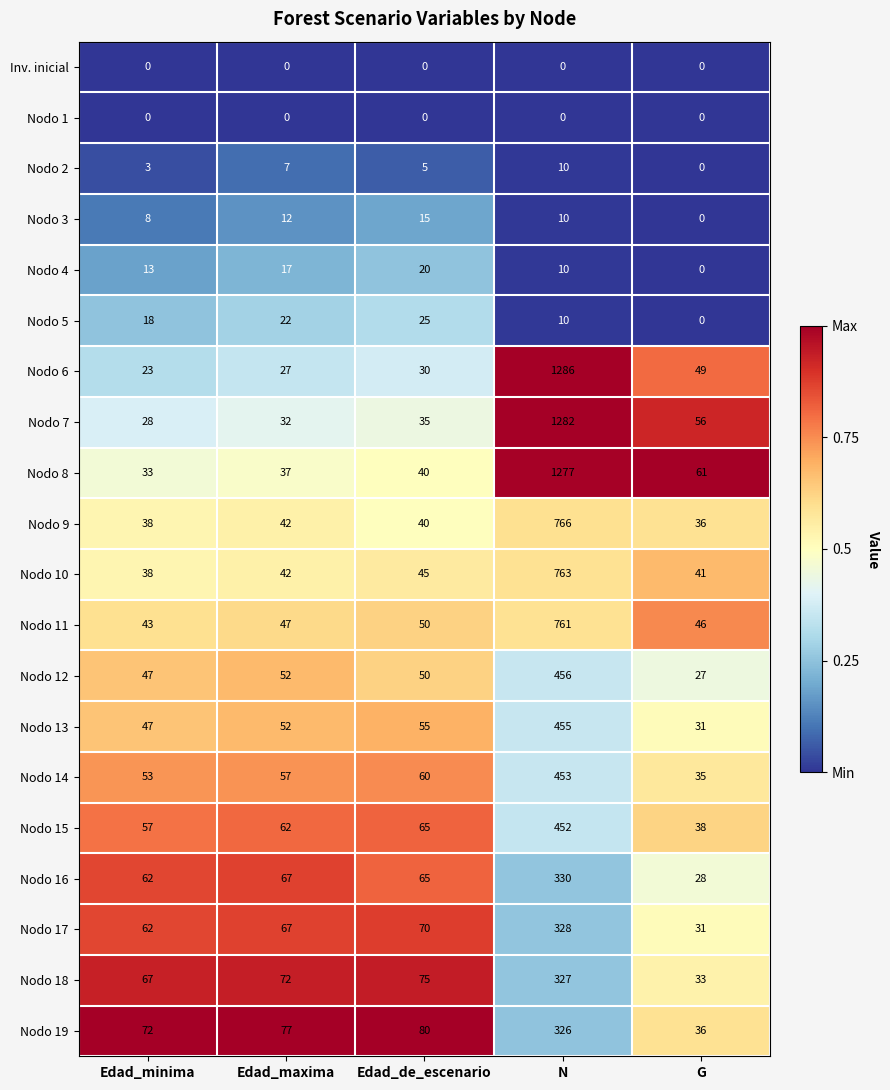

At which label does Nodo 12 first exceed 50?

Edad_maxima